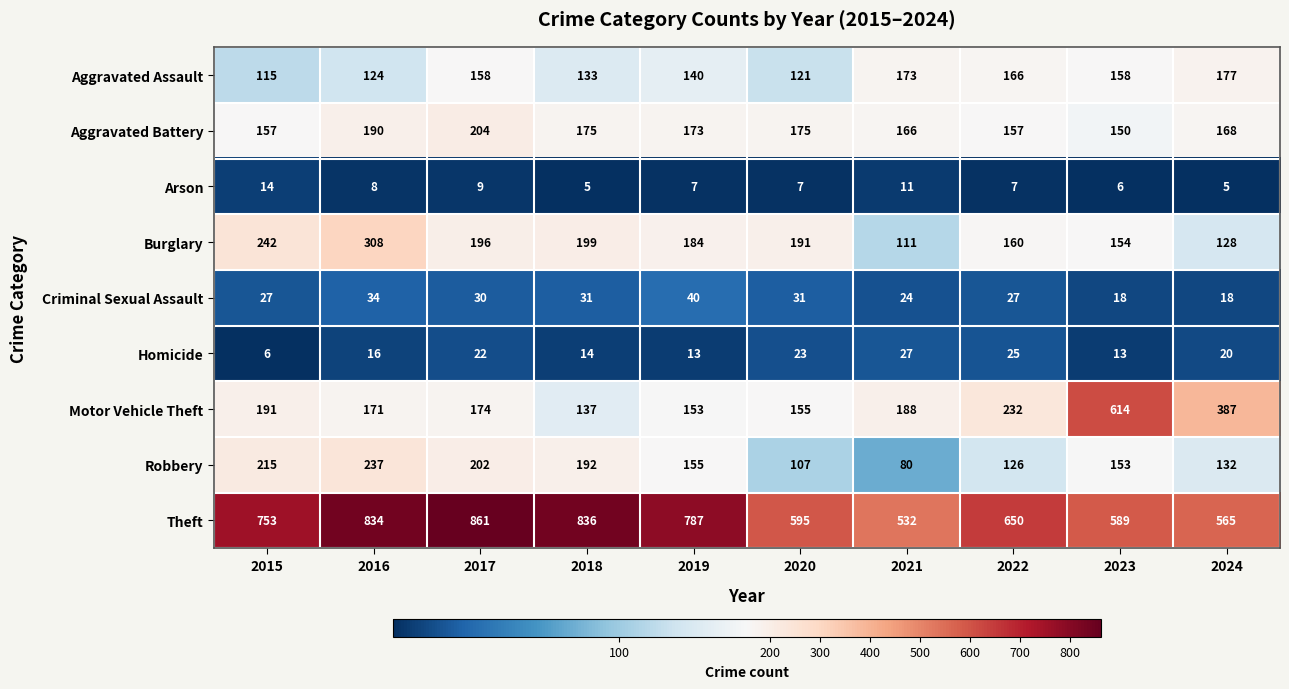

Rank the series at 2018 from lowest to highest value.

Arson, Homicide, Criminal Sexual Assault, Aggravated Assault, Motor Vehicle Theft, Aggravated Battery, Robbery, Burglary, Theft